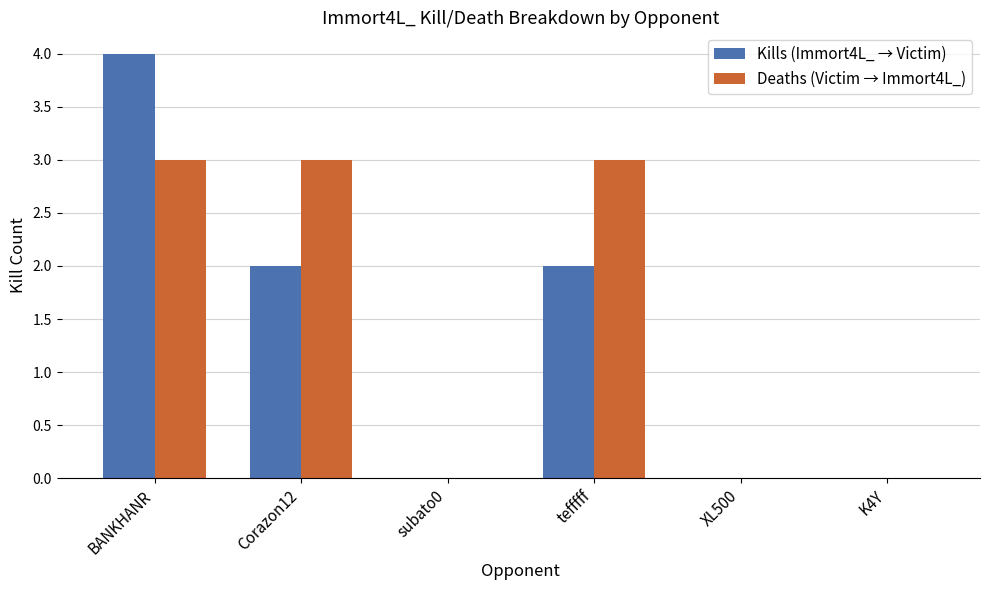

How many distinct data groups are displayed?

2